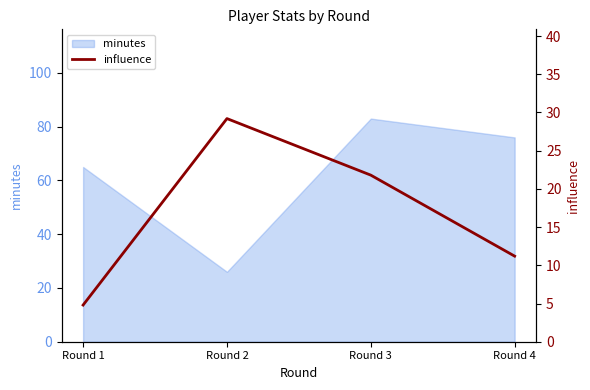

At which label is the value closest to 17?

Round 3